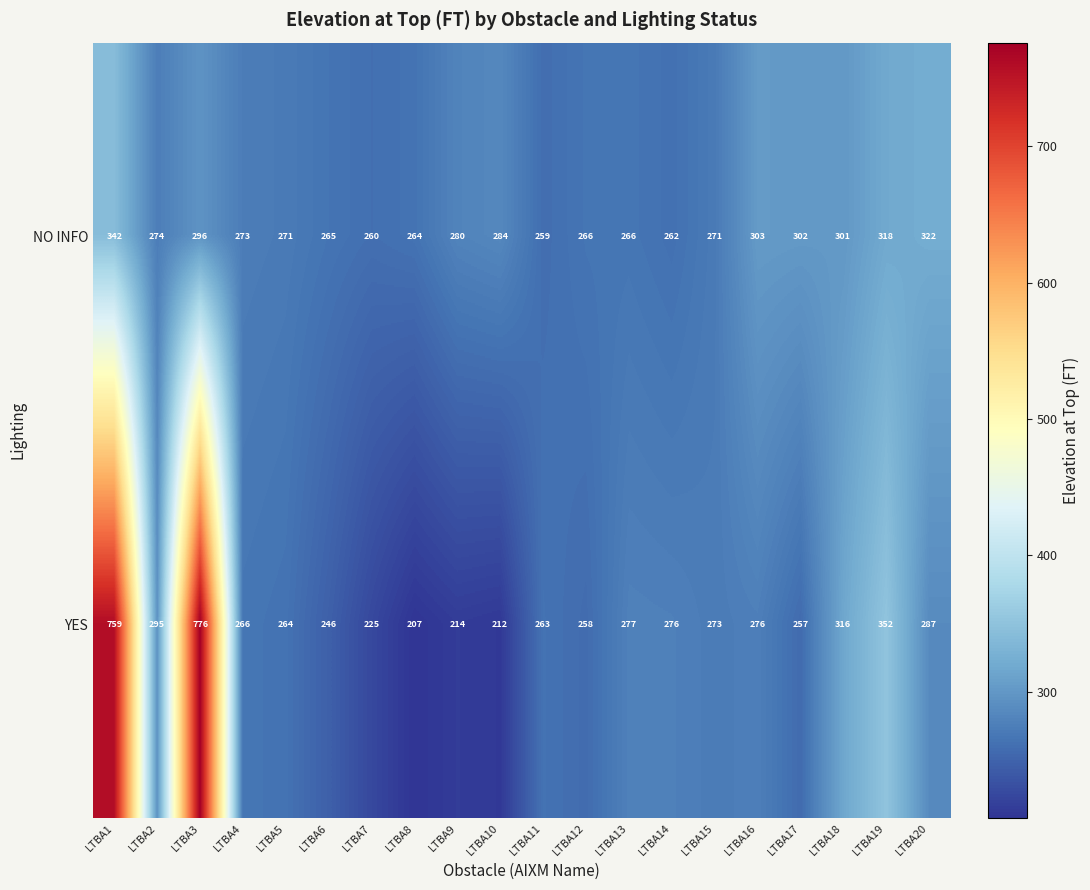

Where is NO INFO nearest to the value 300?

LTBA18